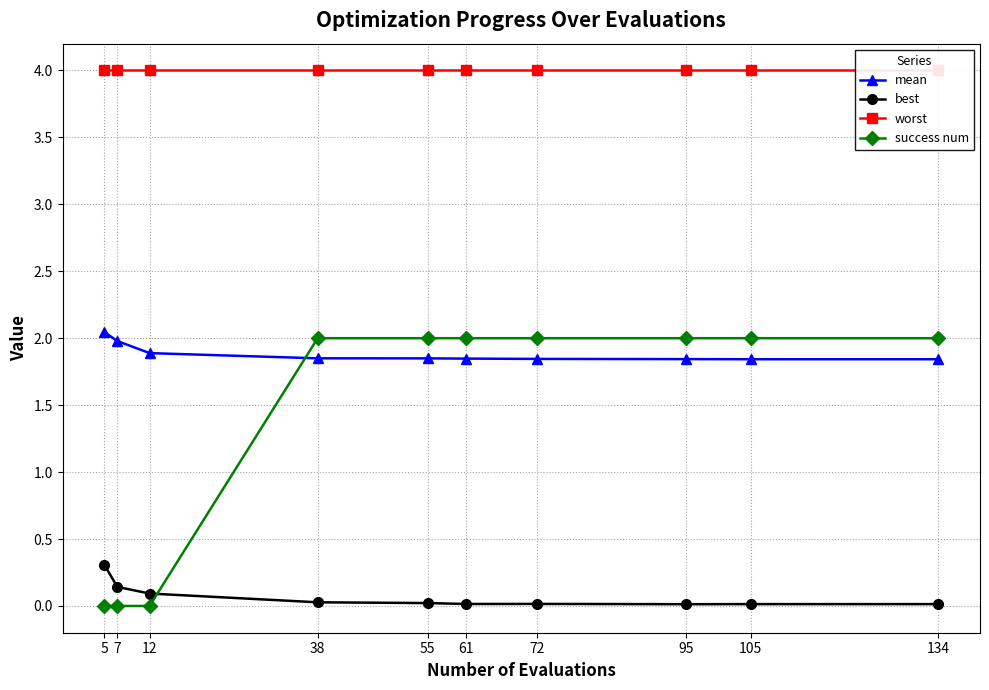

Does the chart display data point markers on the line(s)?

Yes